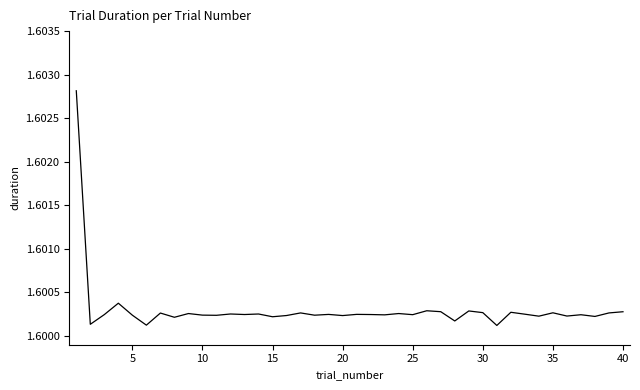

How many lines are shown in the chart?

1